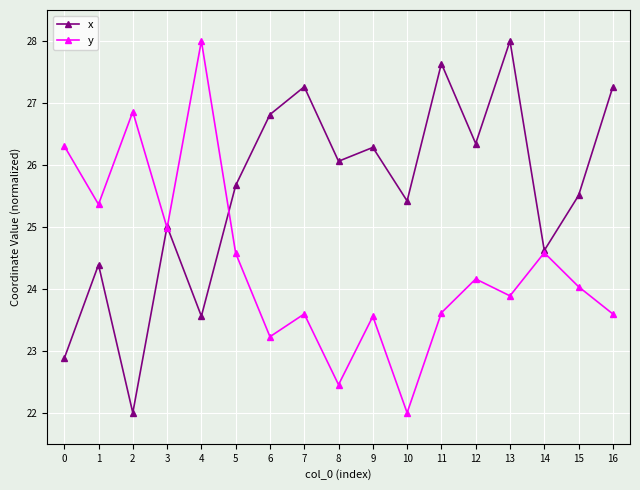

Where is the first local minimum for x?

2